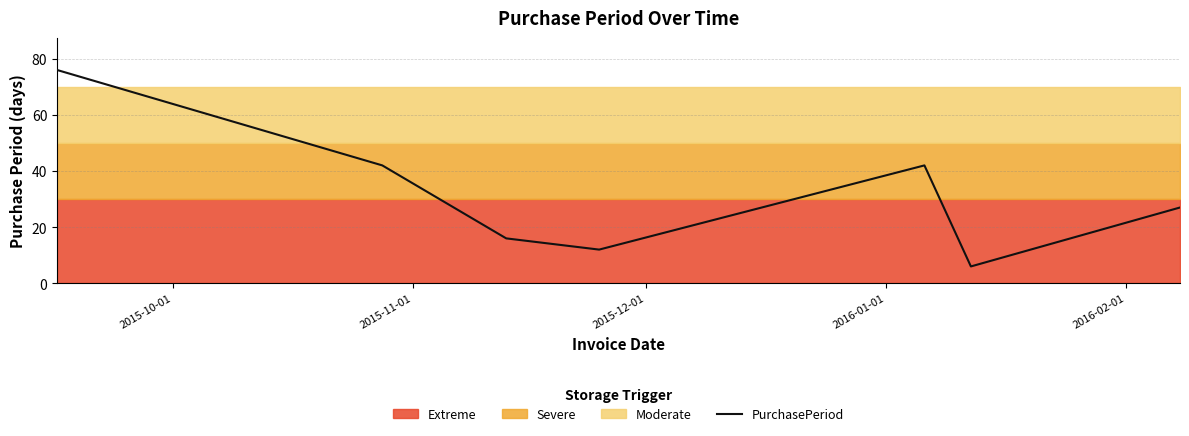

What is the maximum value shown in the chart?

76